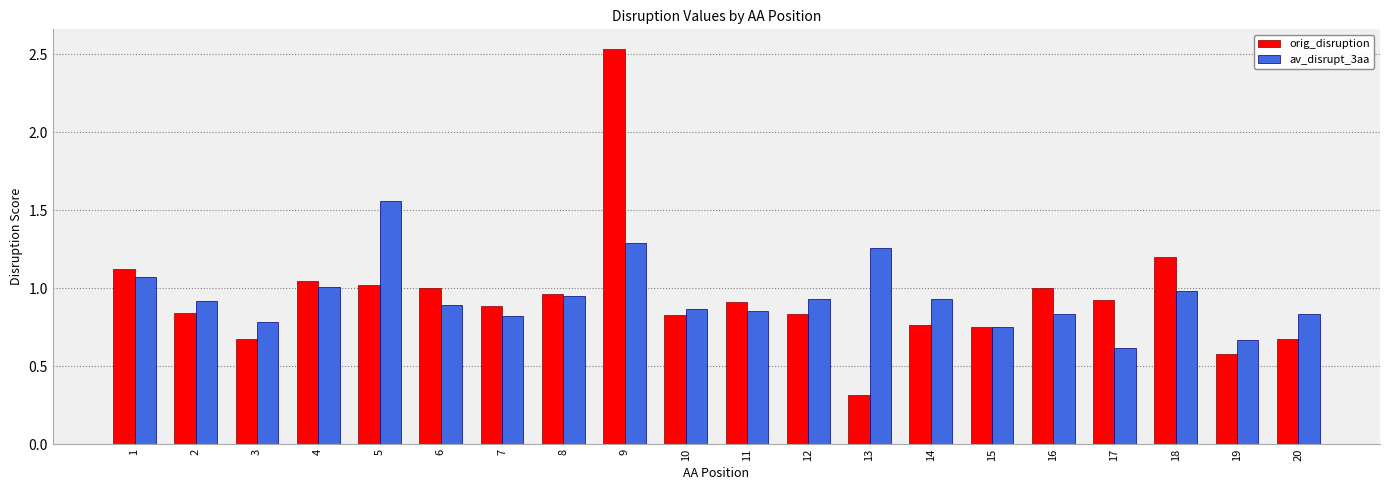

What is the sum of all orig_disruption values?

18.9